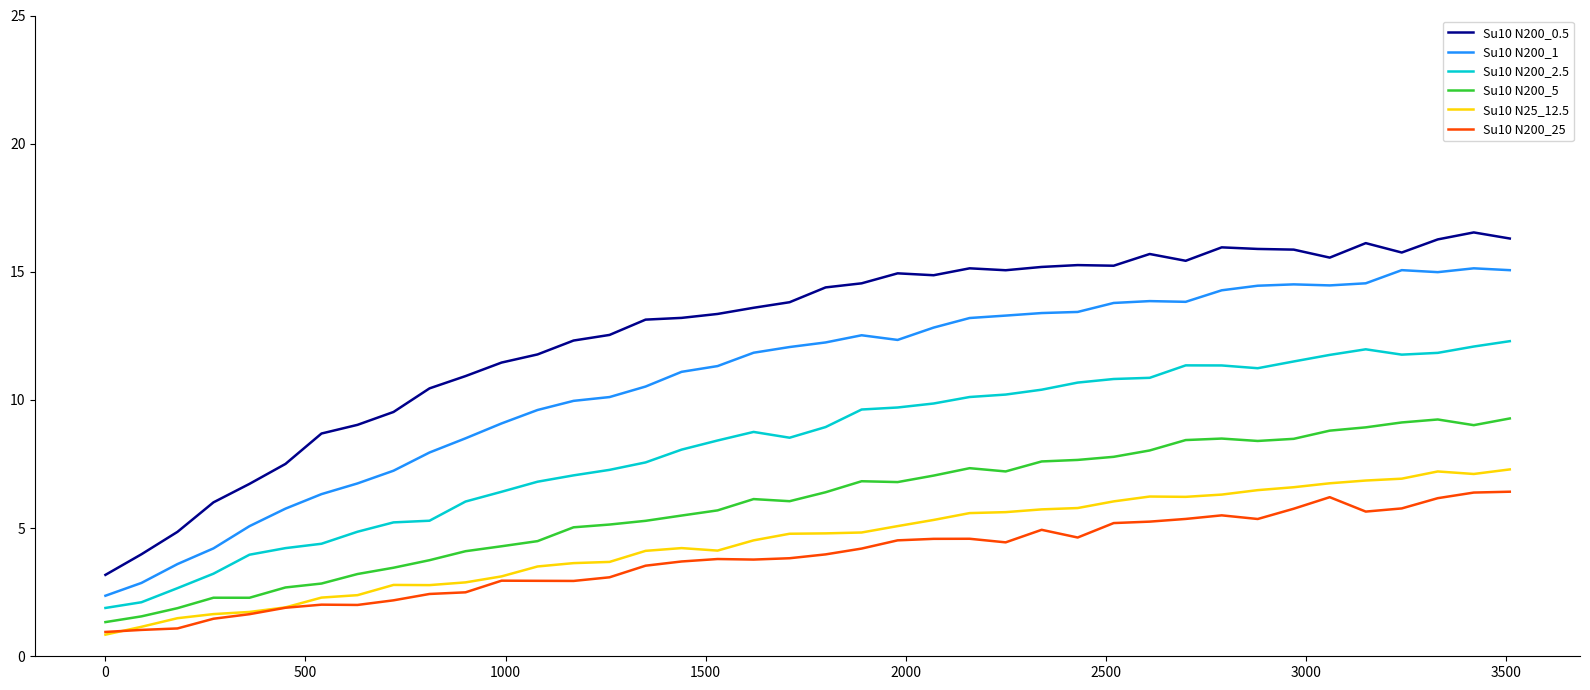

Does the chart display data point markers on the line(s)?

No